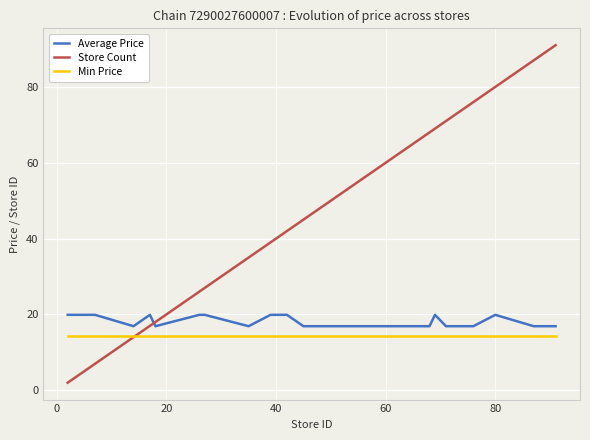

Which series has the largest total across all categories?

Store Count